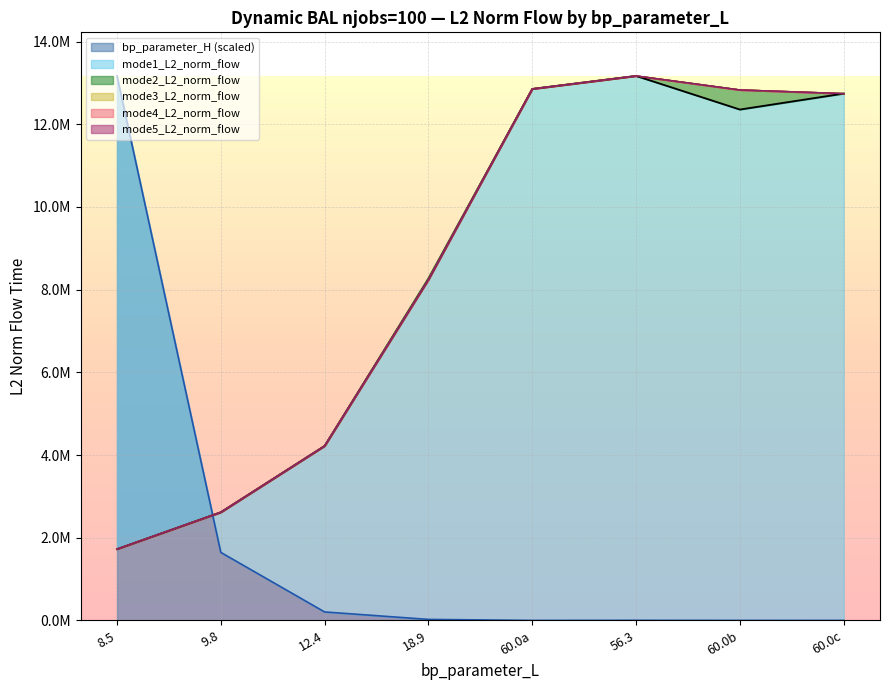

Read the mode2 value at 18.9.

8283481.7